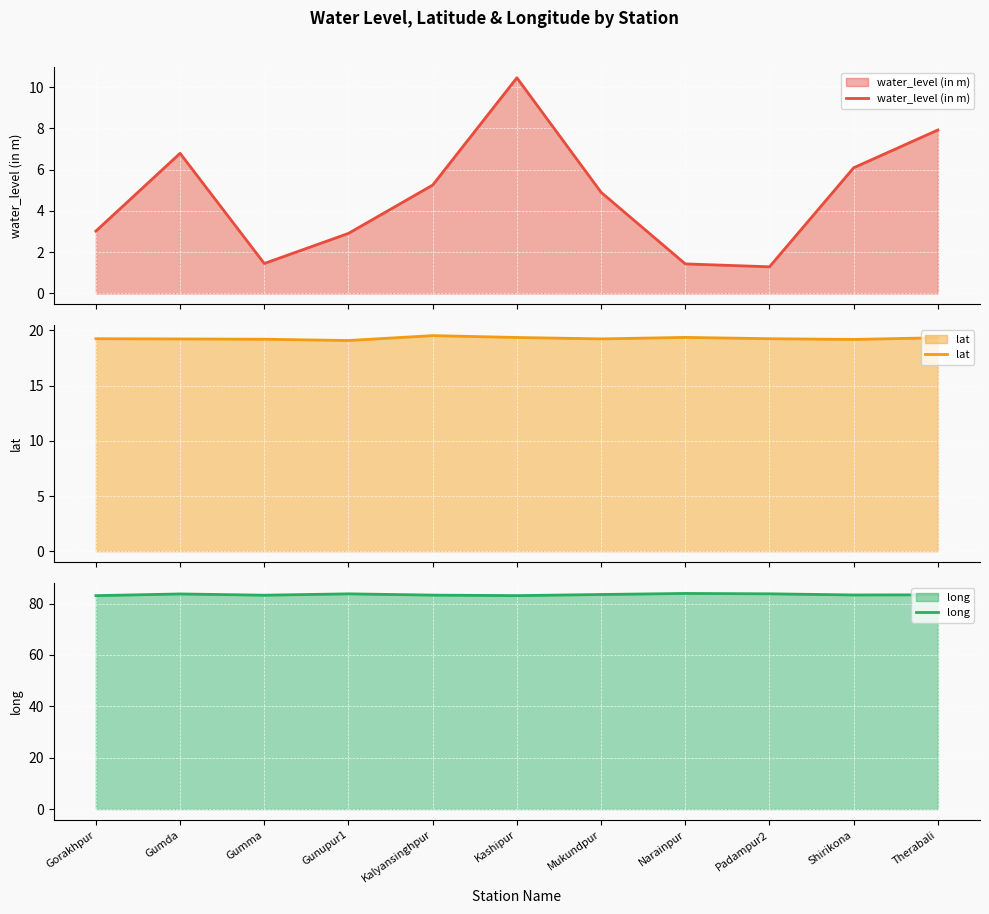

Which category has the highest value across all series?

Narainpur